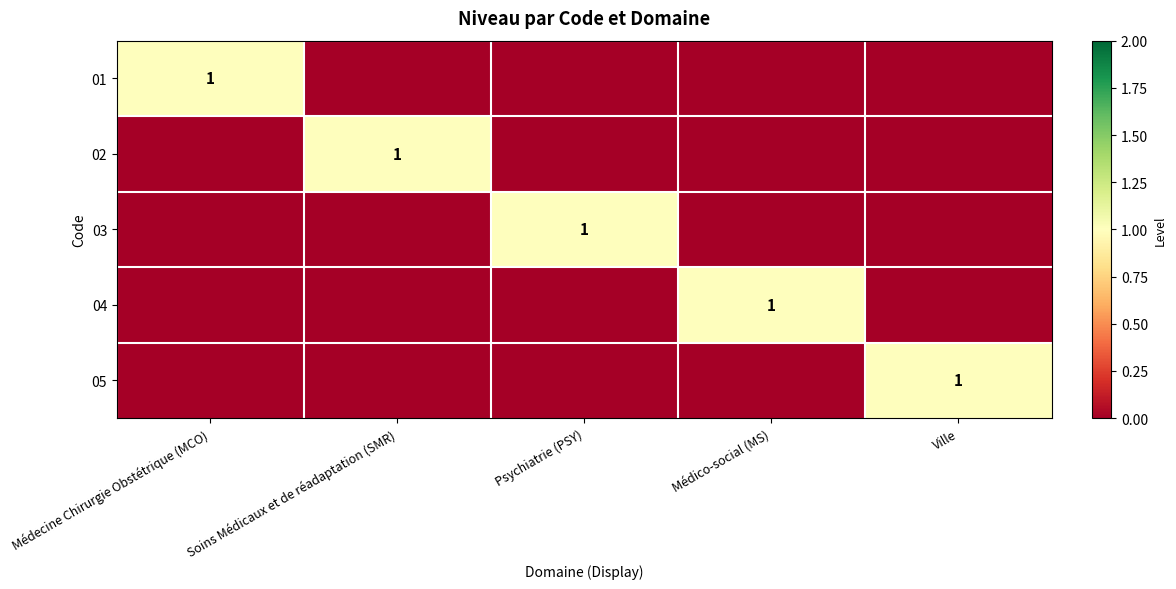

True or false: 01 has a value of 0 at Médecine Chirurgie Obstétrique (MCO).

False